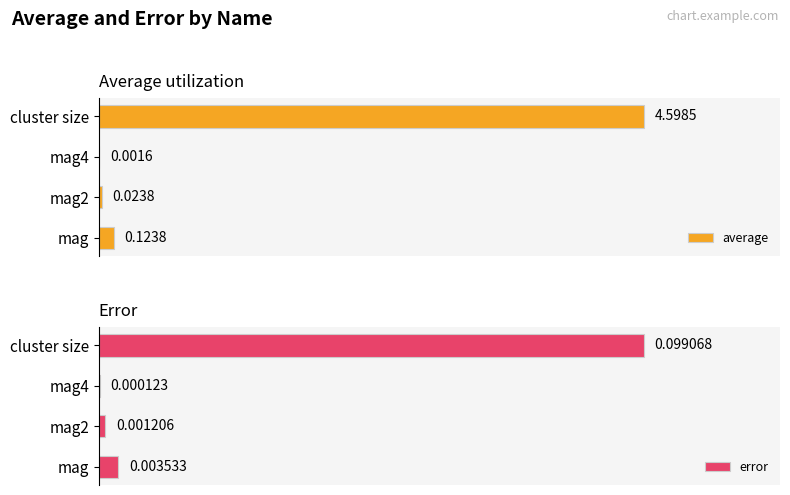

Which category has the highest value in the error series?

cluster size